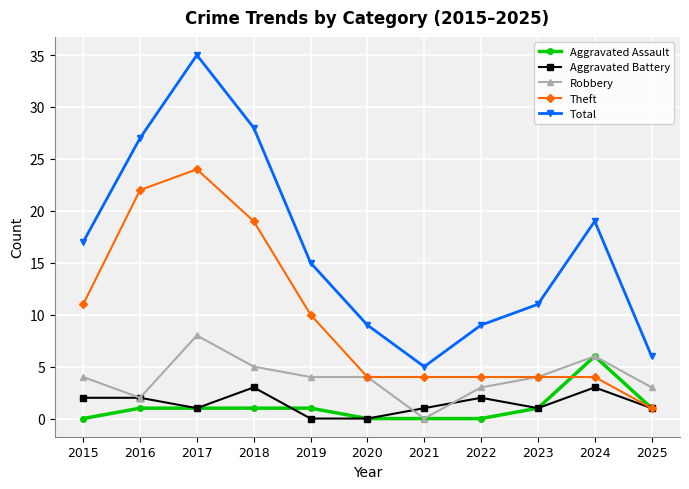

What is the sum of all Total values?

181